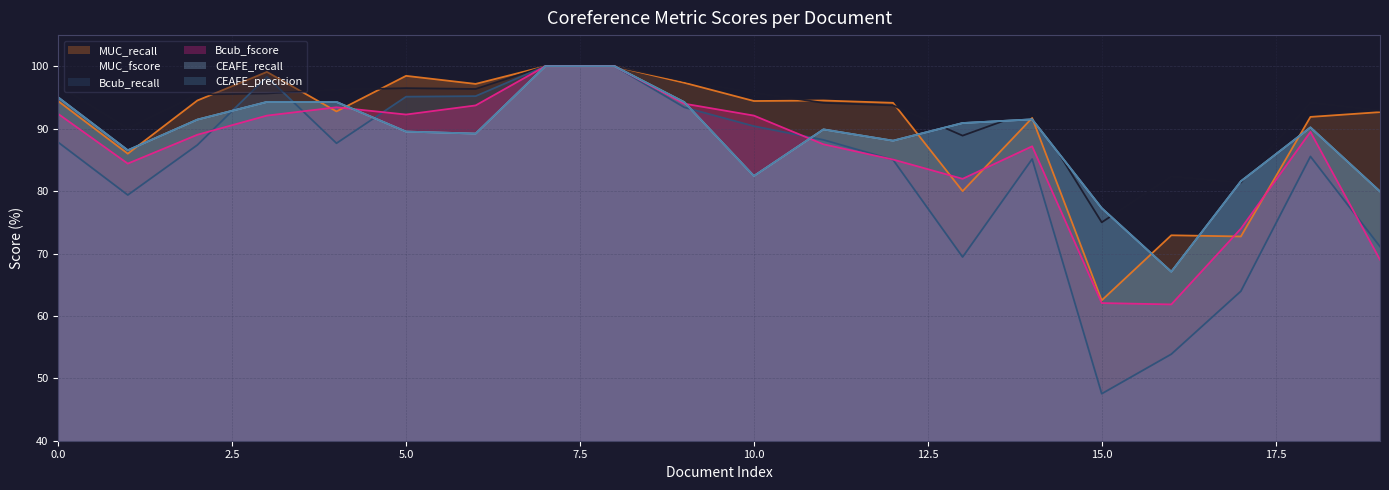

Which series changed the most between 13 and 18?

Bcub_recall